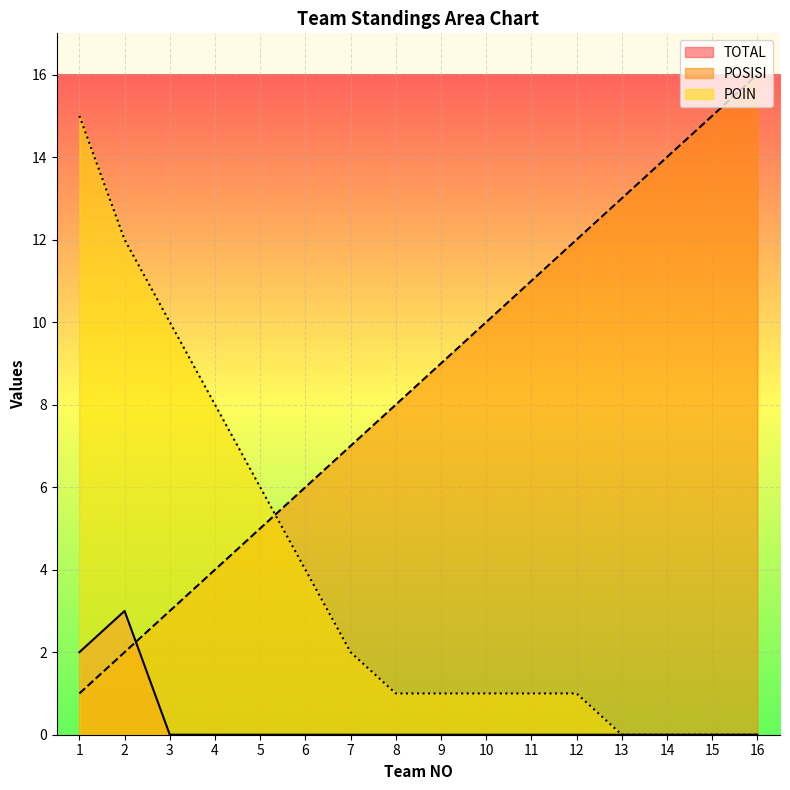

True or false: POSISI has more than 1 points higher than both neighbors.

False